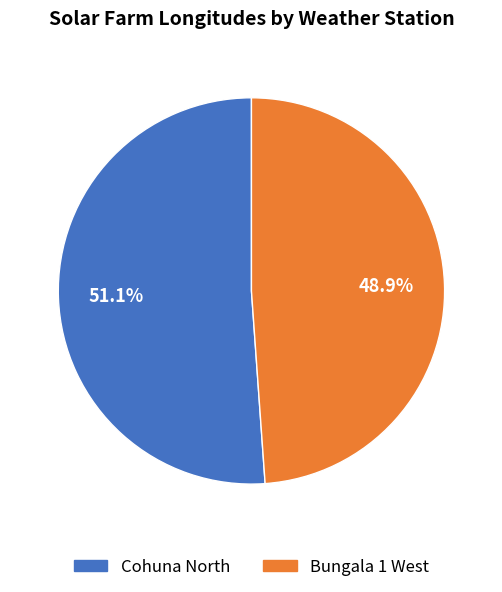

The Cohuna North slice represents 51% of the pie. True or false?

True